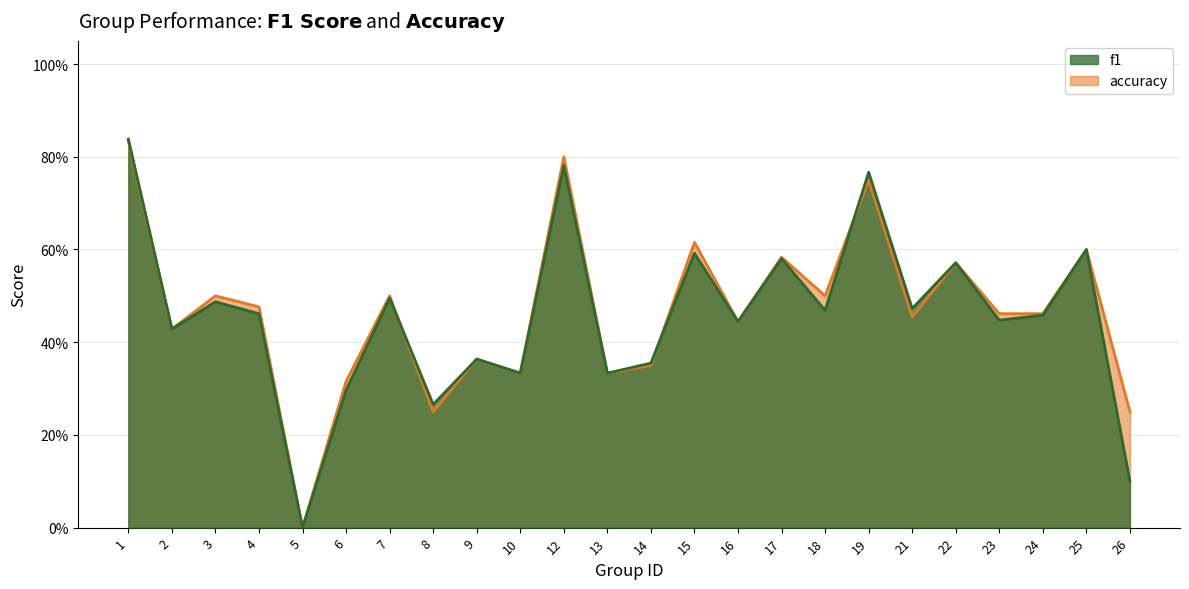

True or false: accuracy has a value of 0.3 at 6.

True